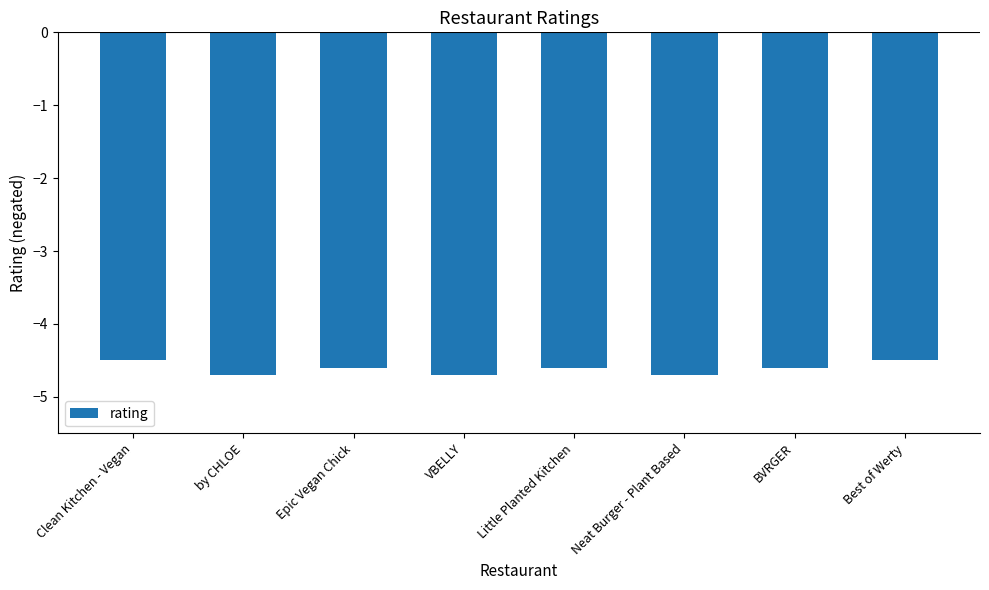

What is the sum of the values at Best of Werty and by CHLOE?

-9.2